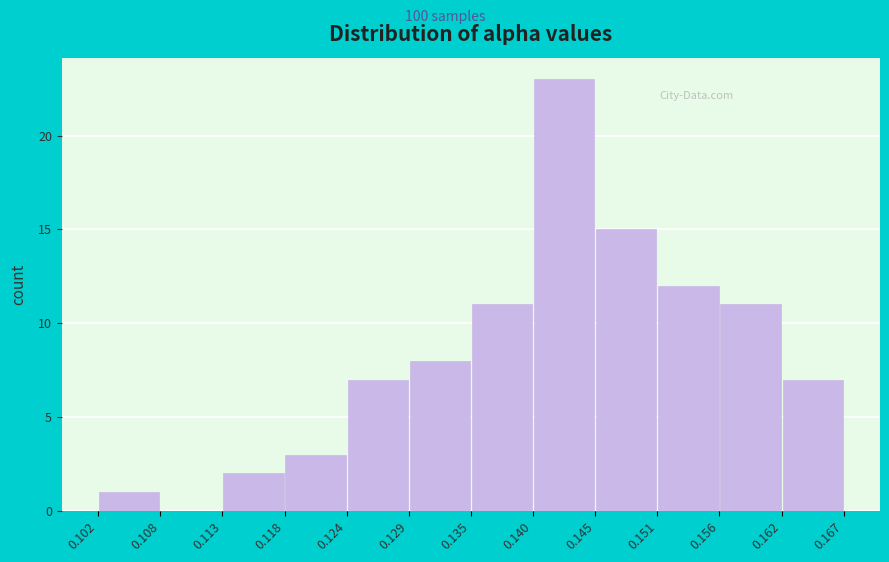

Over which range of the x-axis is the bar tallest?

0.140 to 0.145